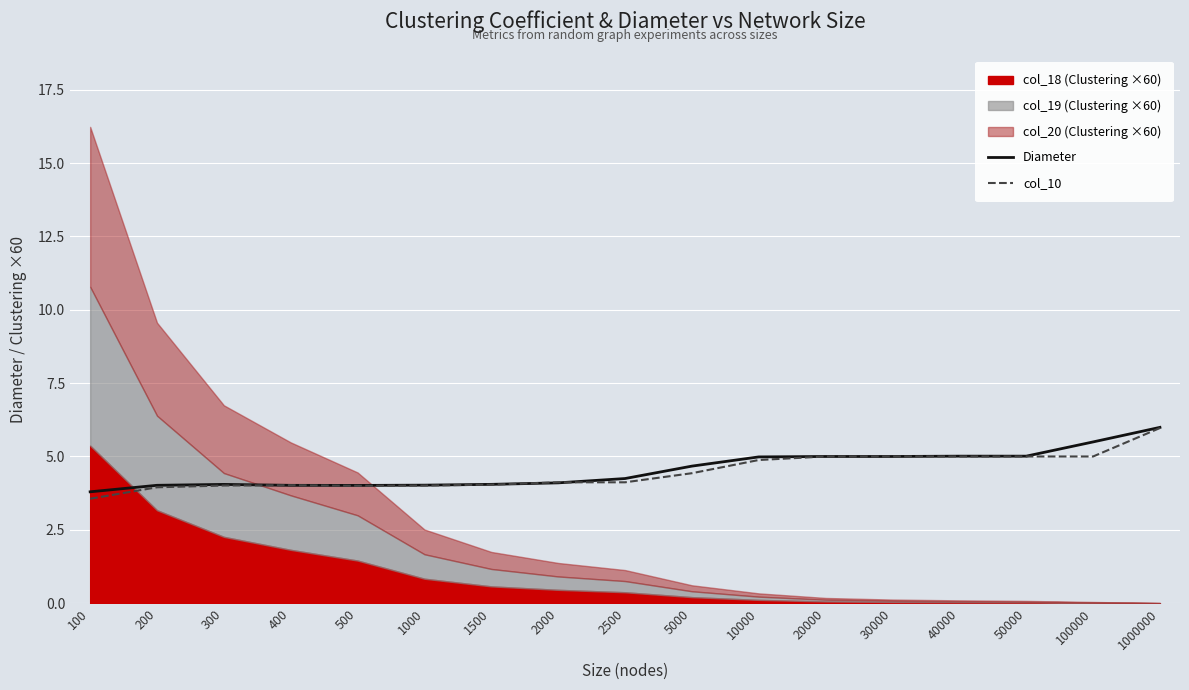

What is the maximum value for col_10?

6.0